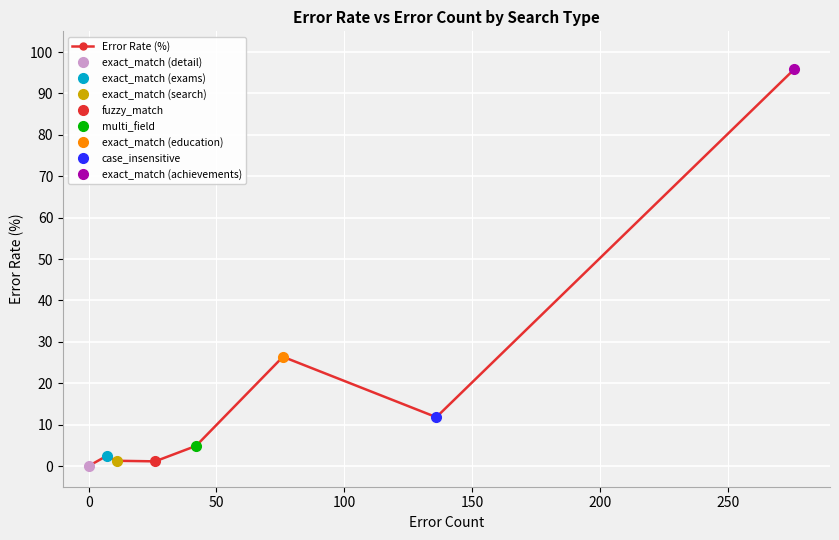

What is the average value?

18.0